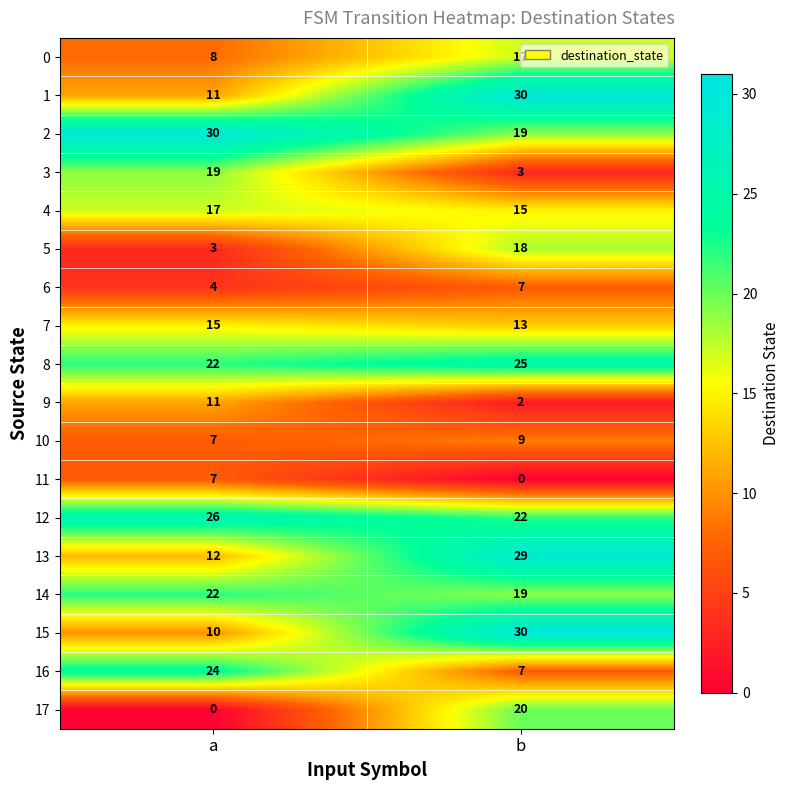

What is the difference between the 1 values at b and a?

19